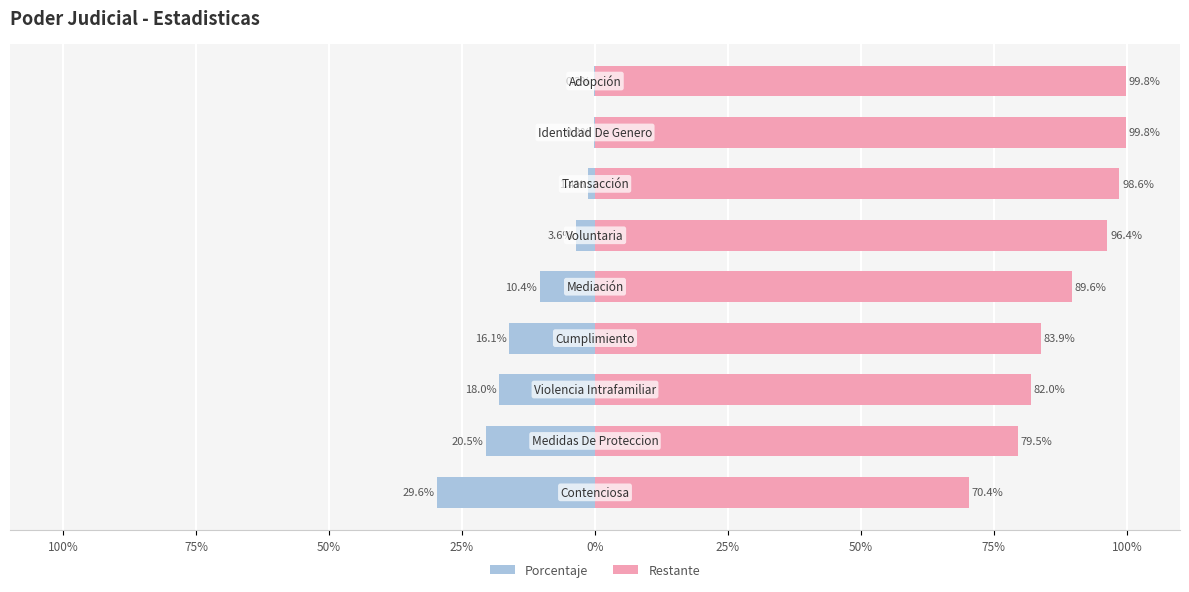

Between 100% and 50%, which is larger?

50%